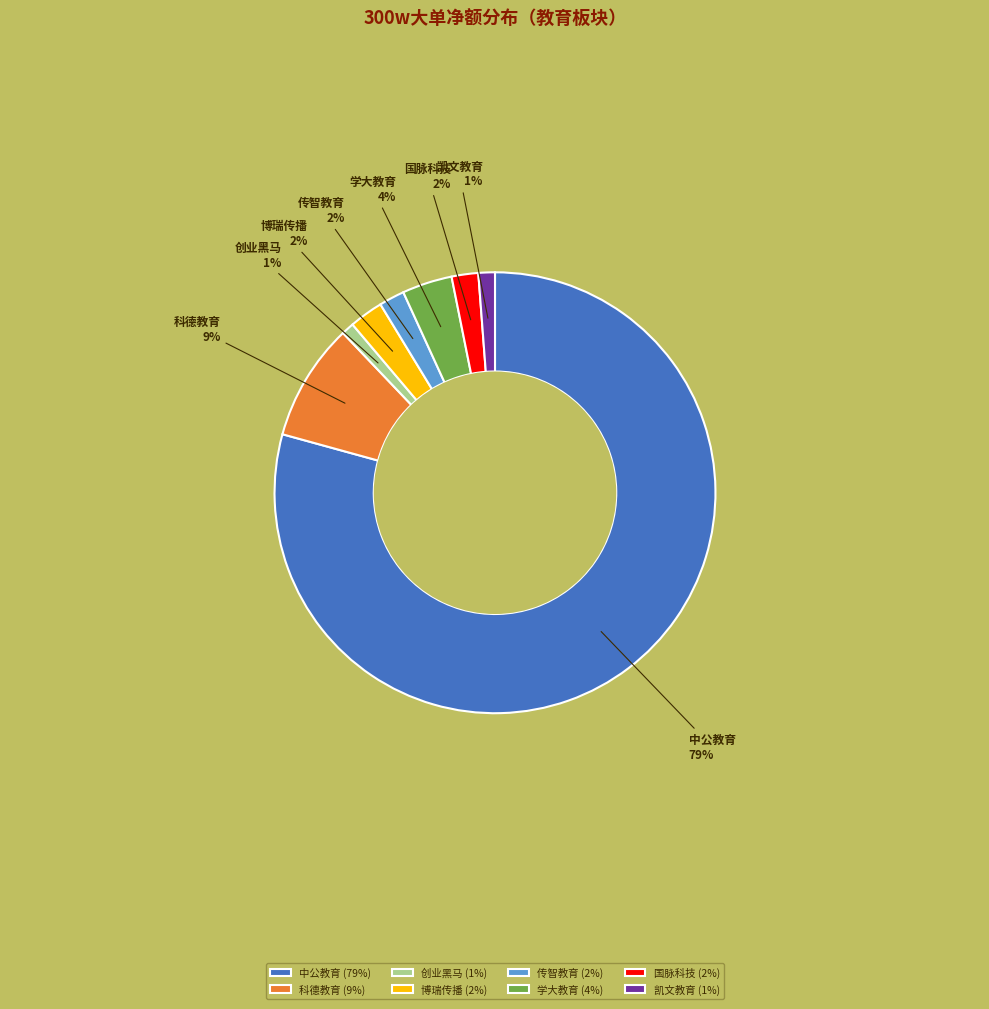

Combined, do 传智教育 and 凯文教育 account for over 50%?

No